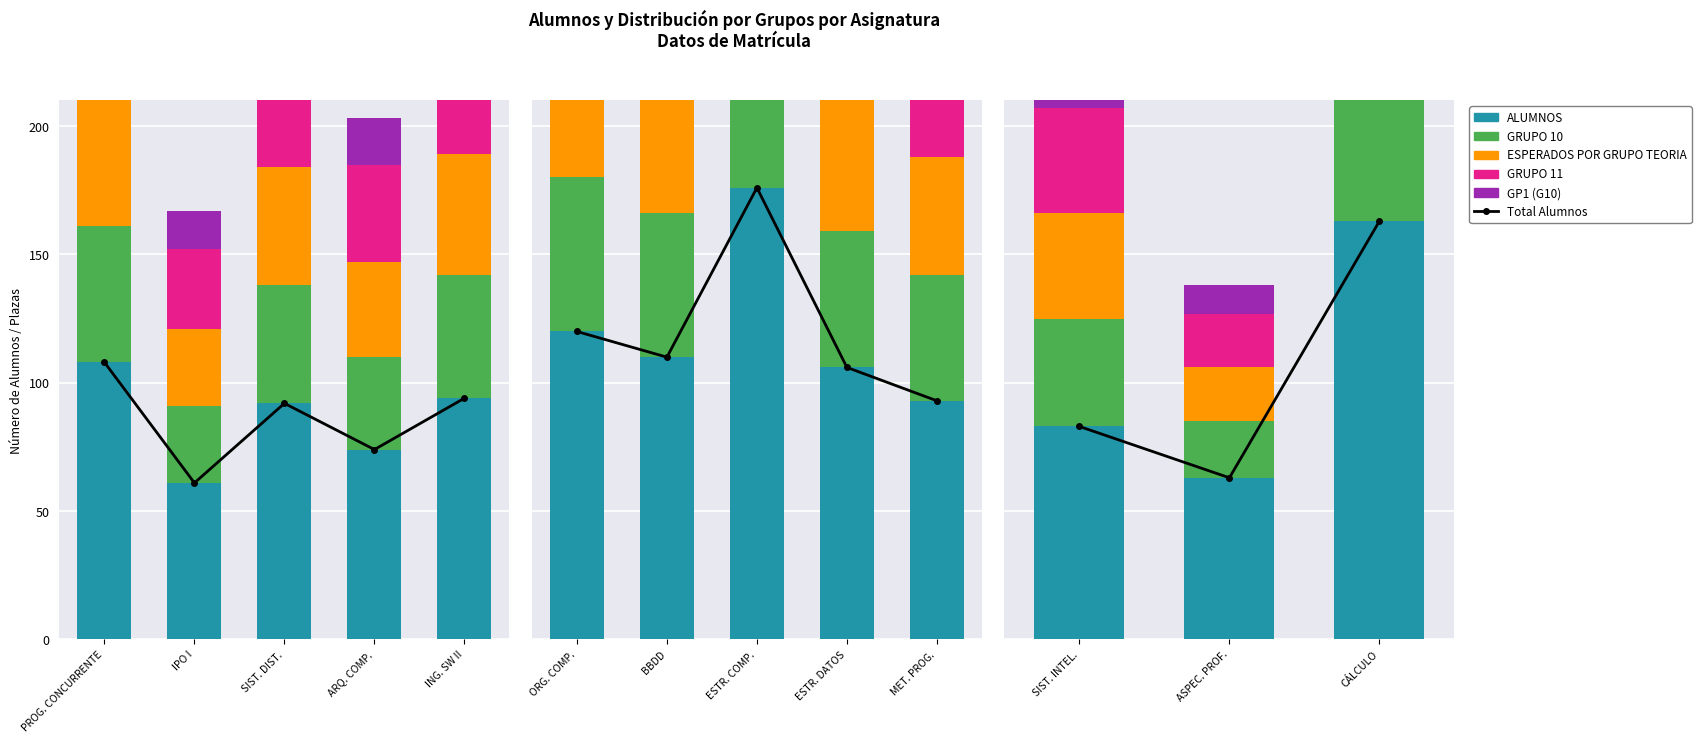

What is the total value across all series at ORGANIZACIÓN DE COMPUTADORES?

329